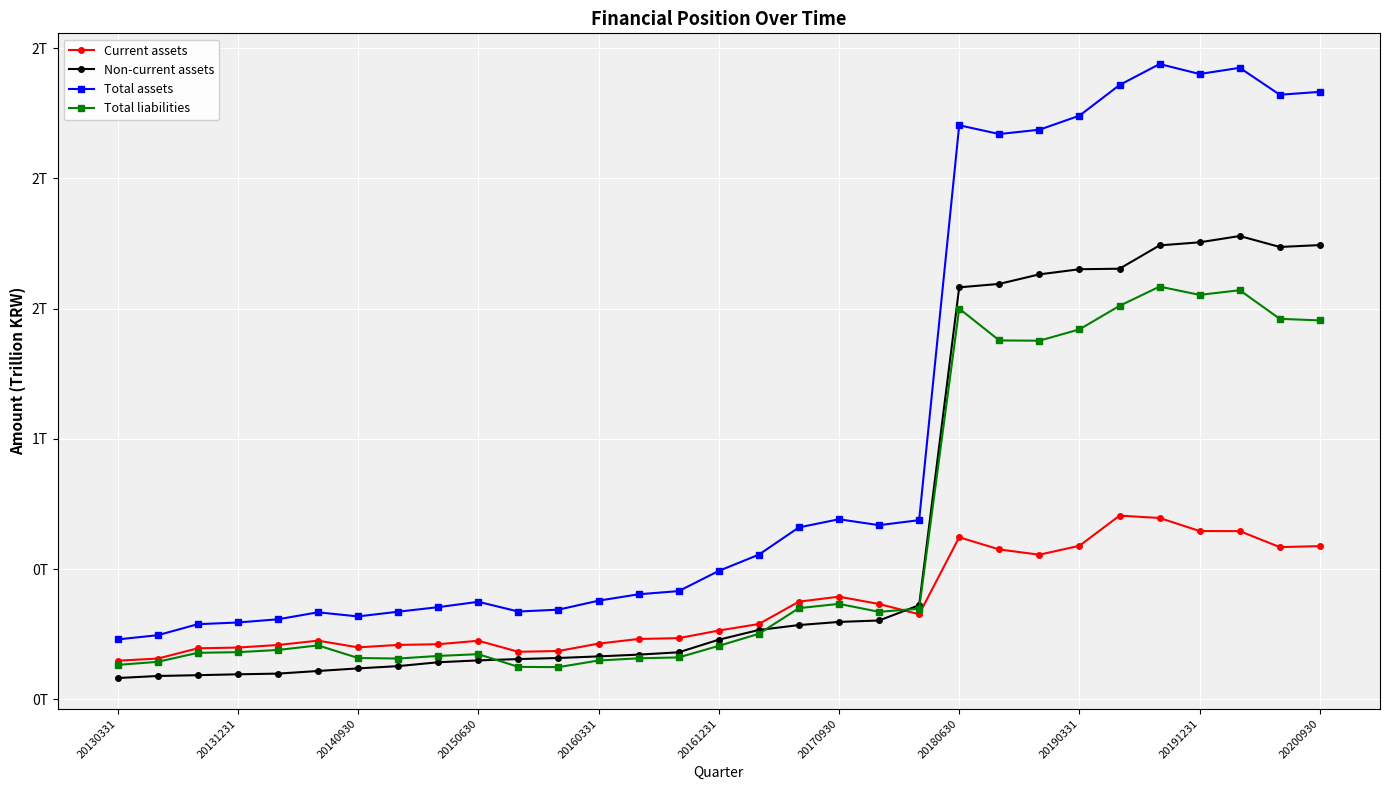

What are all the series names shown in the legend?

Current assets, Non-current assets, Total assets, Total liabilities